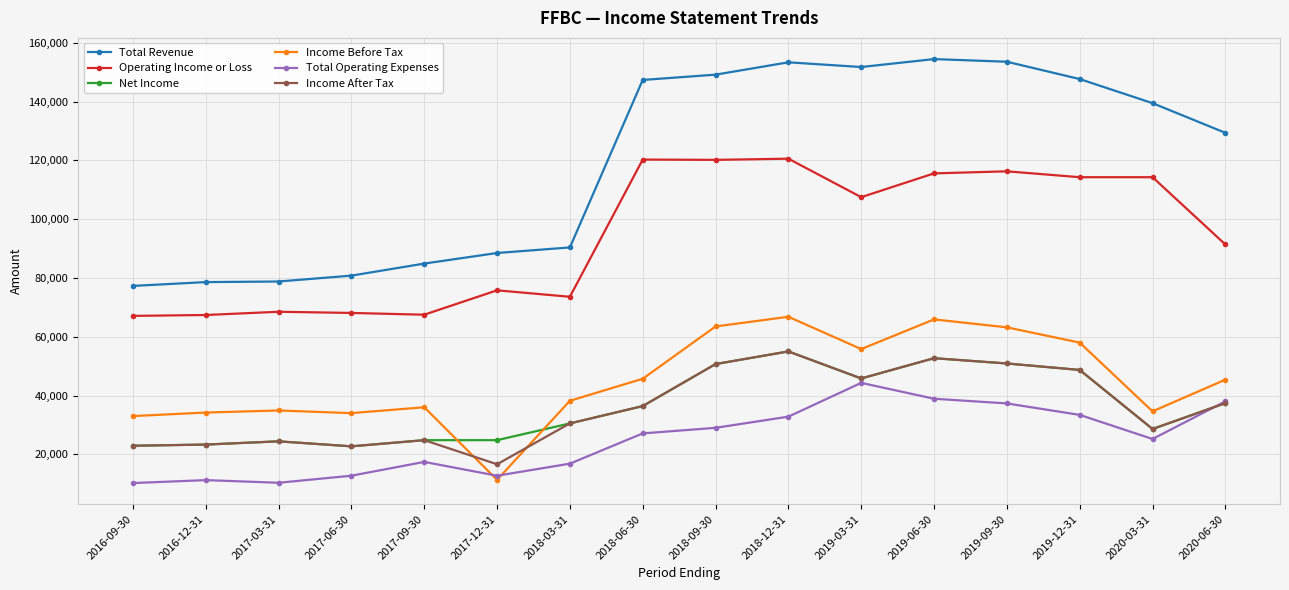

Is it true that Operating Income or Loss equals 94183 at 2017-09-30?

False